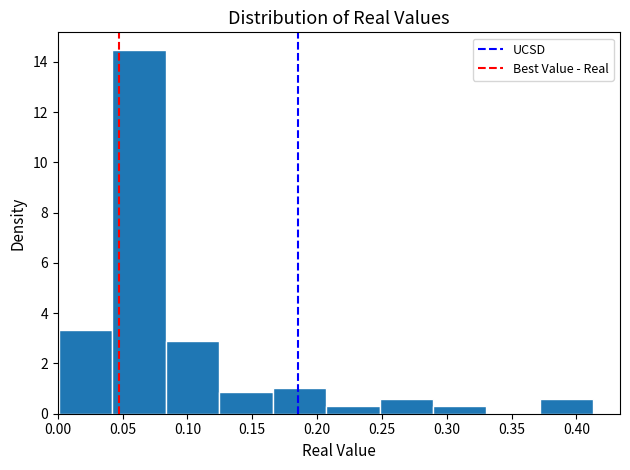

What is the height of the bar covering 0.000 to 0.040 on the x-axis? Neither the bar edges nor the heights are printed on the chart, so give them approximately, as read against the axes.

3.4